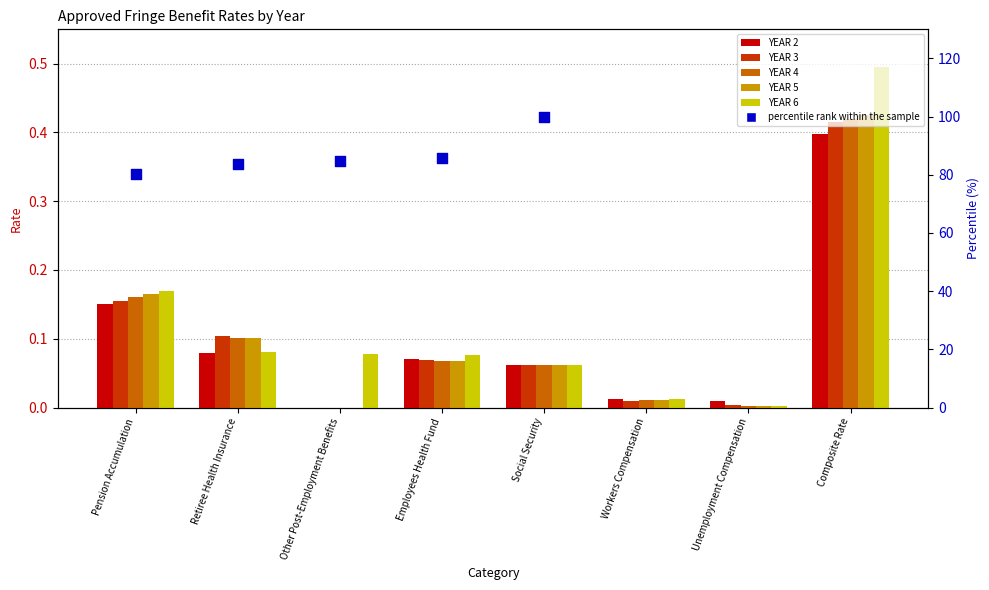

Is the value of YEAR 5 at Unemployment Compensation greater than the value of YEAR 3 at Workers Compensation?

No